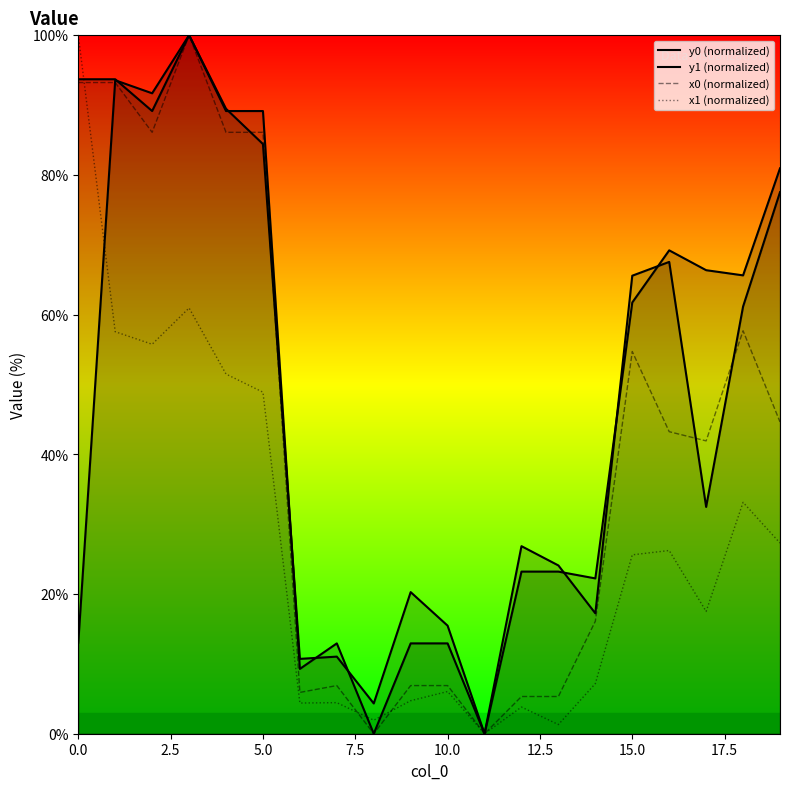

How many lines are shown in the chart?

4